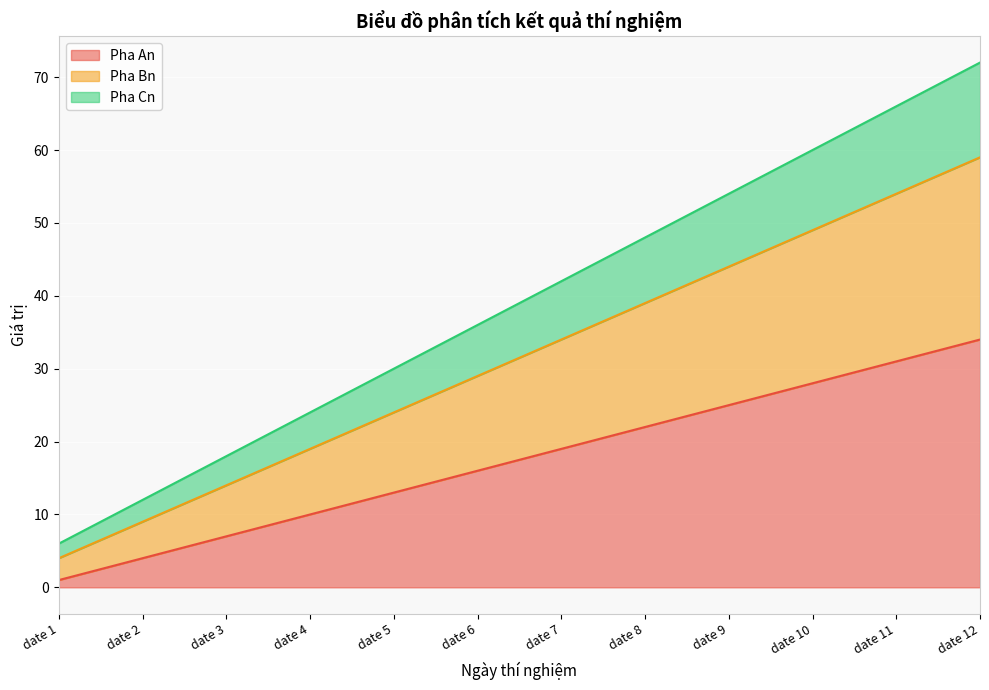

Reading left to right, extract all data points from this chart.

Pha An: date 1=1	date 2=4	date 3=7	date 4=10	date 5=13	date 6=16	date 7=19	date 8=22	date 9=25	date 10=28	date 11=31	date 12=34
Pha Bn: date 1=4	date 2=9	date 3=14	date 4=19	date 5=24	date 6=29	date 7=34	date 8=39	date 9=44	date 10=49	date 11=54	date 12=59
Pha Cn: date 1=6	date 2=12	date 3=18	date 4=24	date 5=30	date 6=36	date 7=42	date 8=48	date 9=54	date 10=60	date 11=66	date 12=72